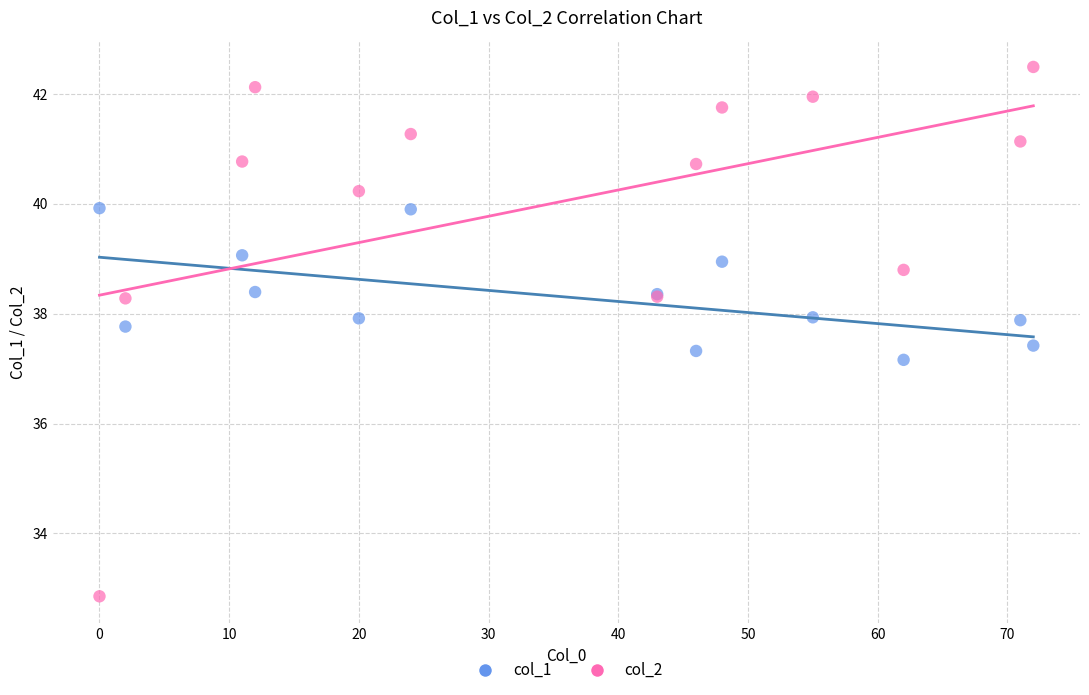

Which series has the widest spread of Y values?

col_2